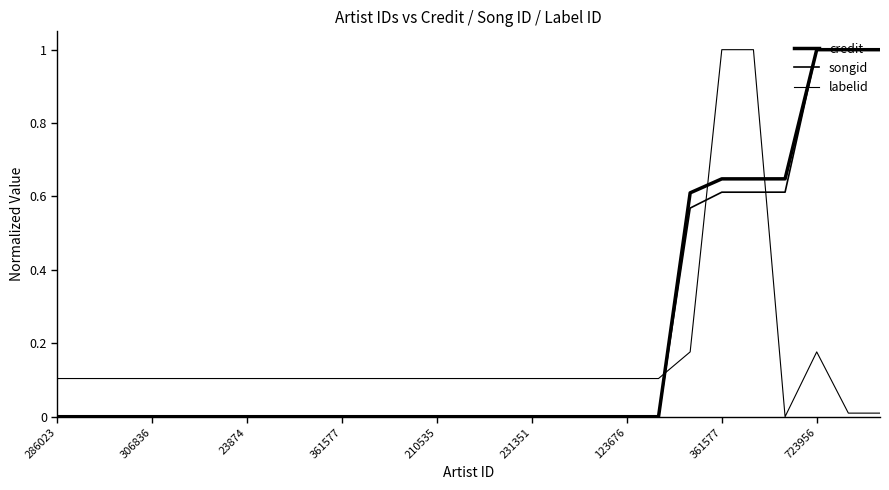

How many times do credit and labelid cross each other?

3